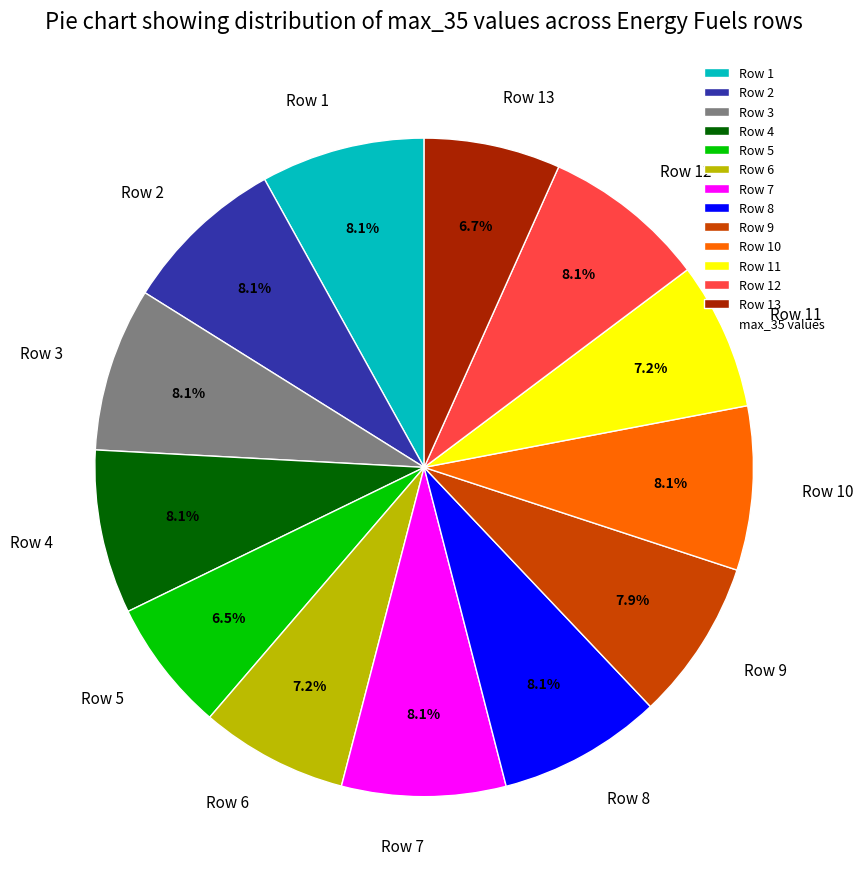

Count the number of slices in the pie.

13